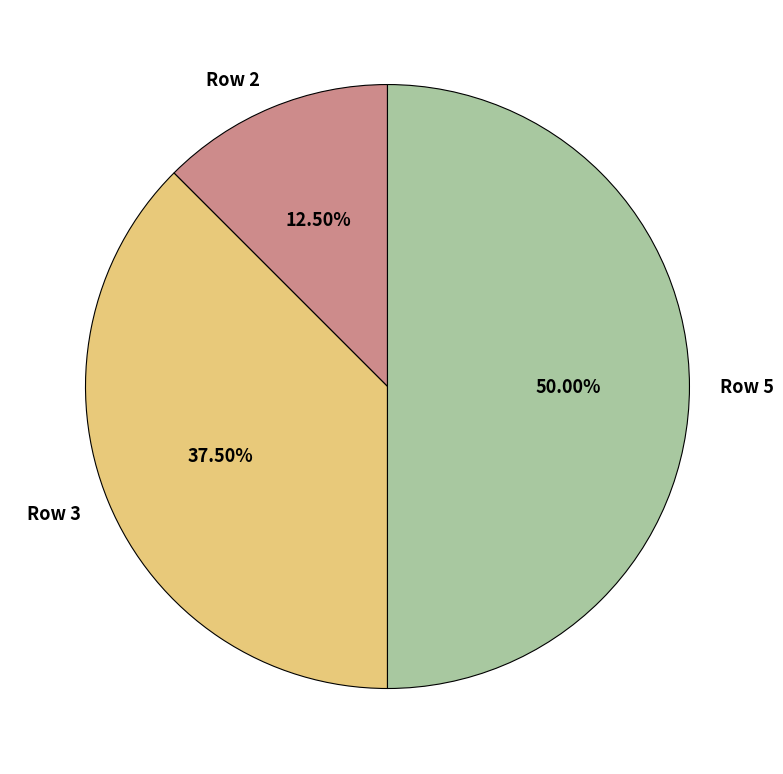

Between Row 2 and Row 3, which is larger?

Row 3